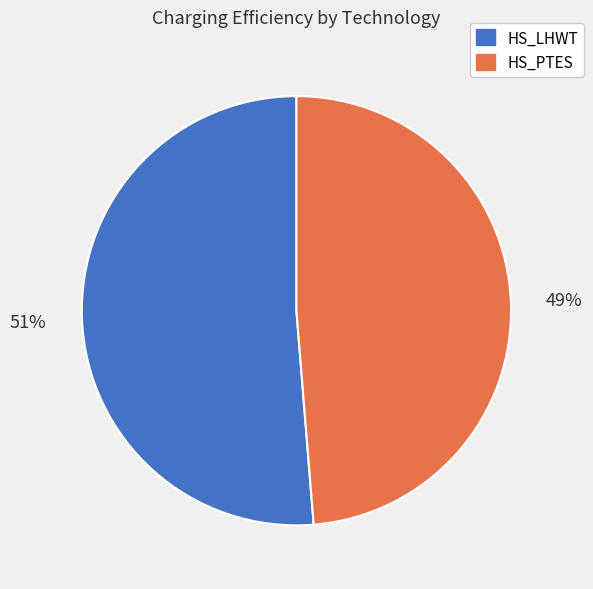

Do HS_PTES and HS_LHWT together represent more than half of the pie?

Yes